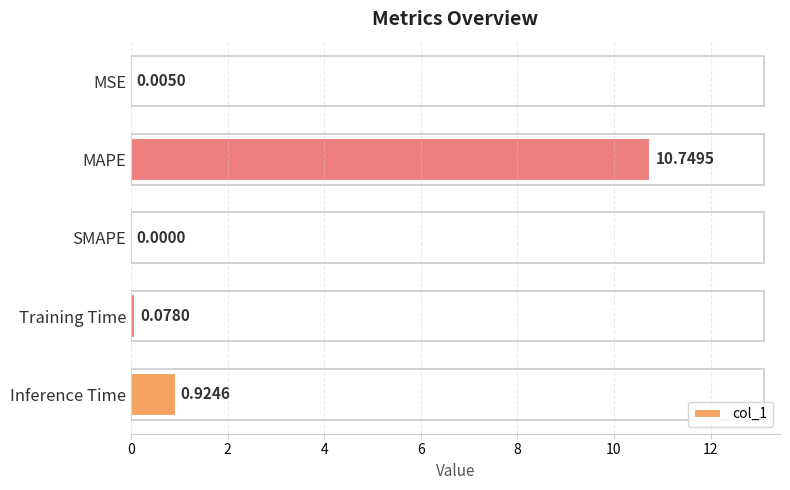

Where is the data nearest to the value 5?

Inference Time